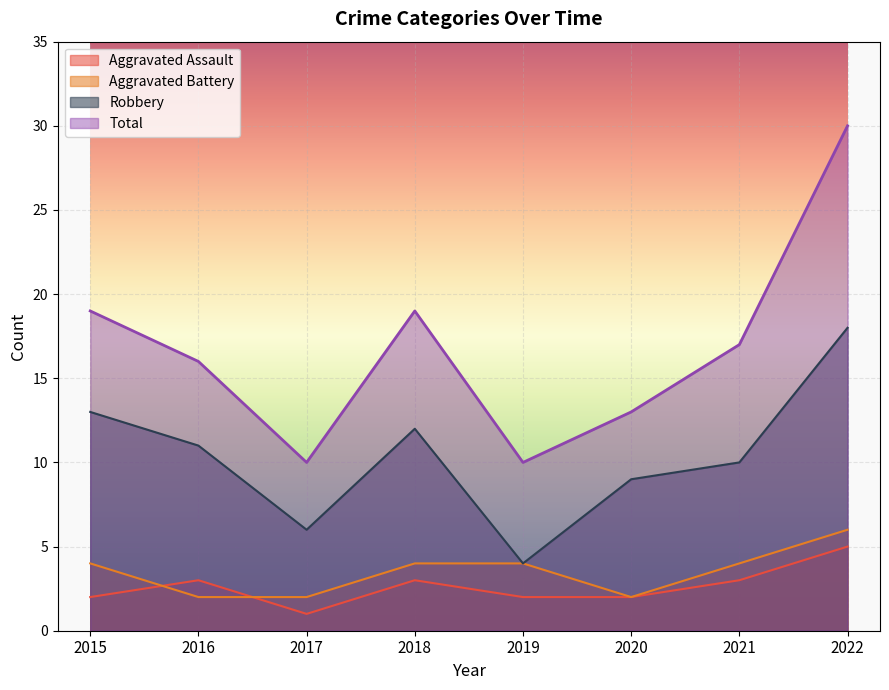

True or false: Aggravated Assault and Total cross at least once.

False